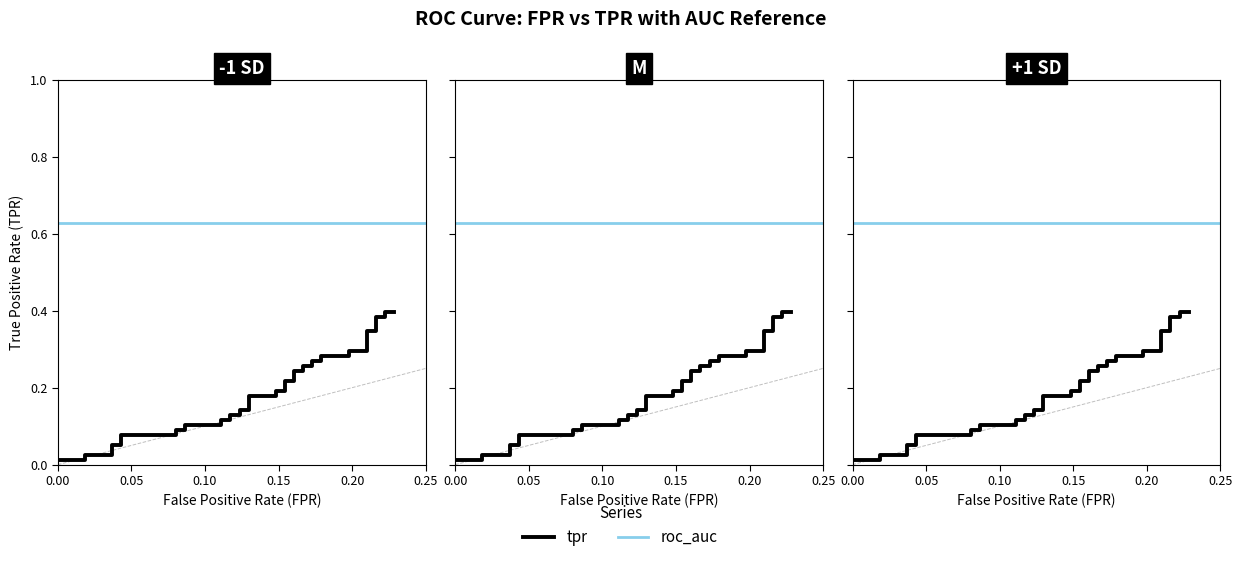

Does the chart have visible grid lines?

No